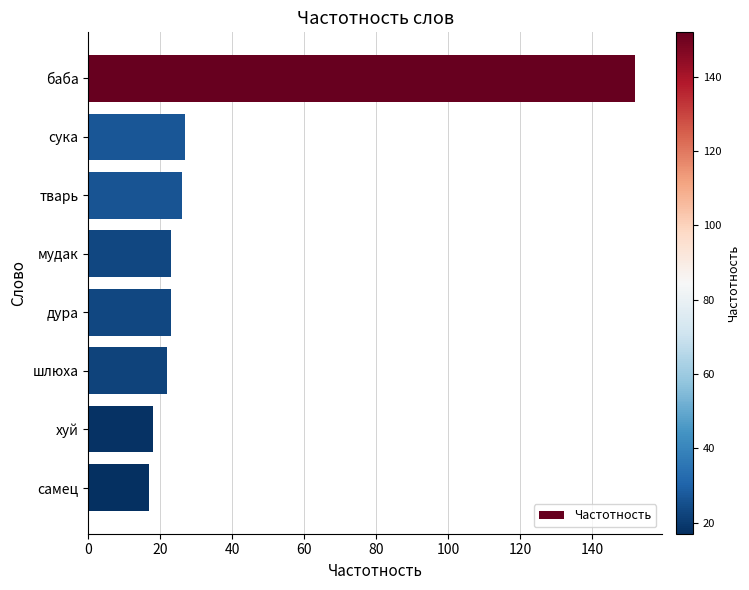

Reading top to bottom, list all the values displayed in this chart.

152	27	26	23	23	22	18	17